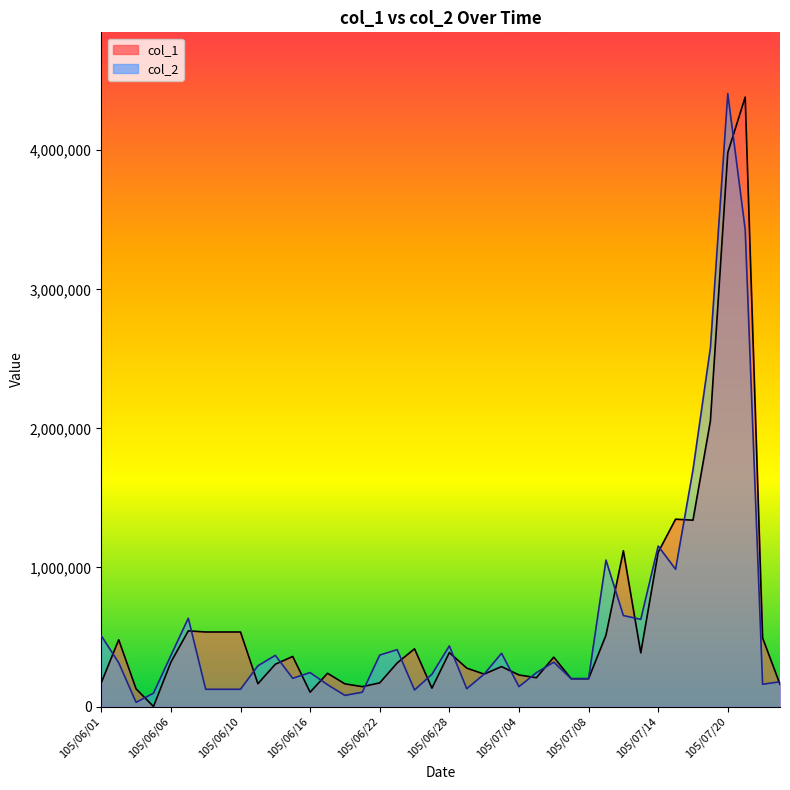

How many lines are shown in the chart?

2